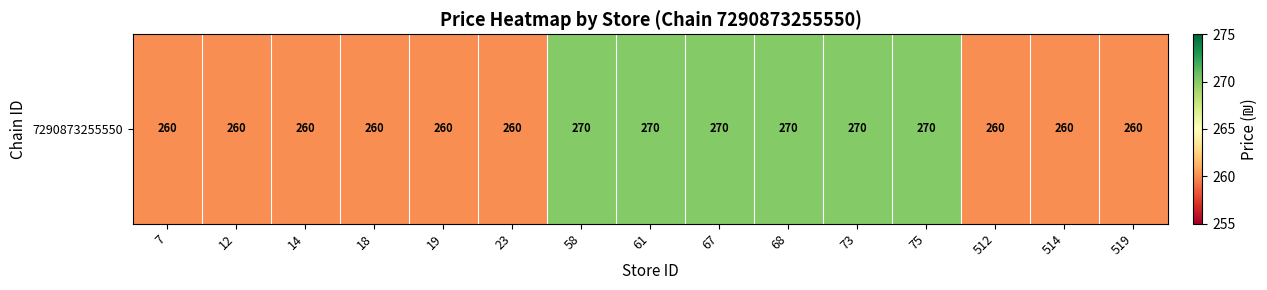

What is the difference between the values at 61 and 18?

10